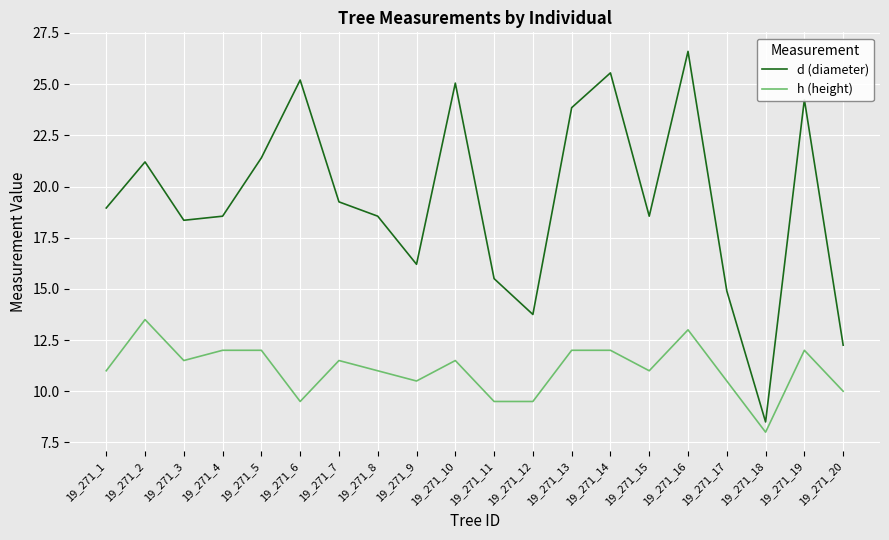

True or false: d (diameter) and h (height) cross at least once.

False